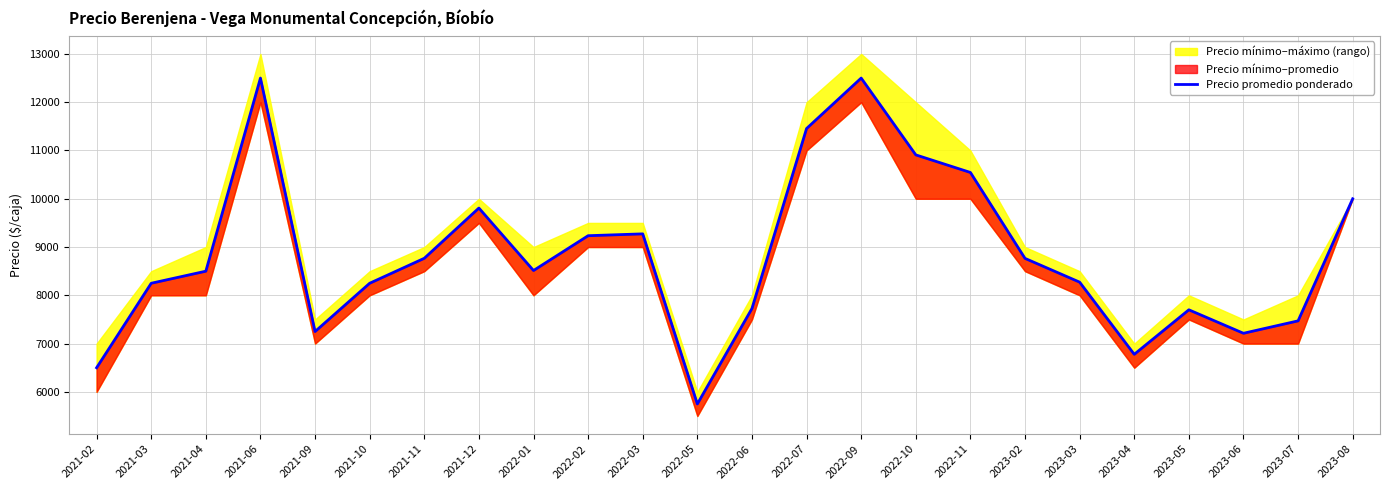

At which category does the data reach its first local peak?

2021-06